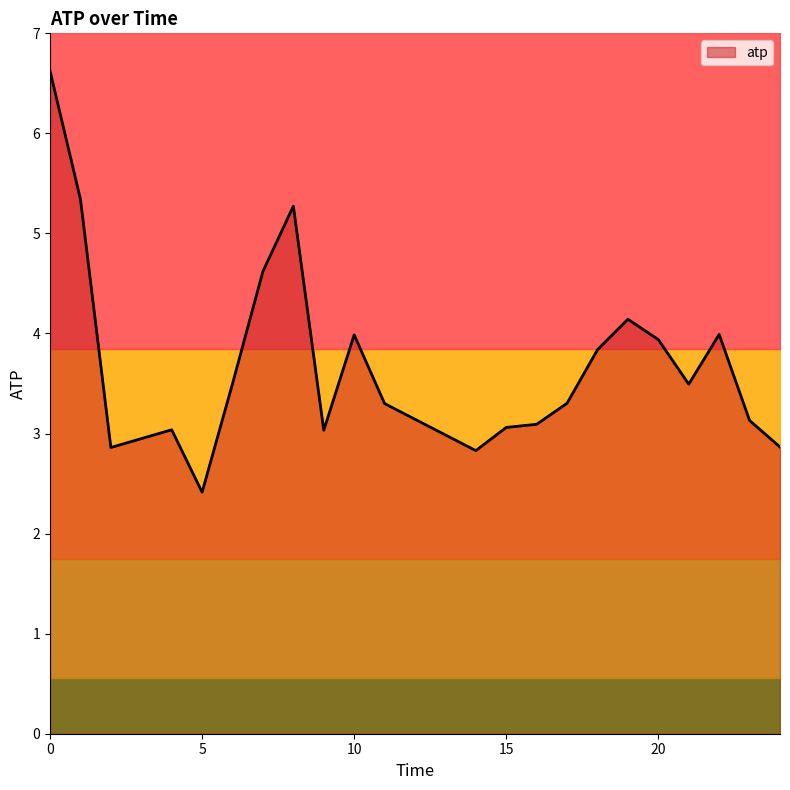

The value at 6 is 5.9. True or false?

False